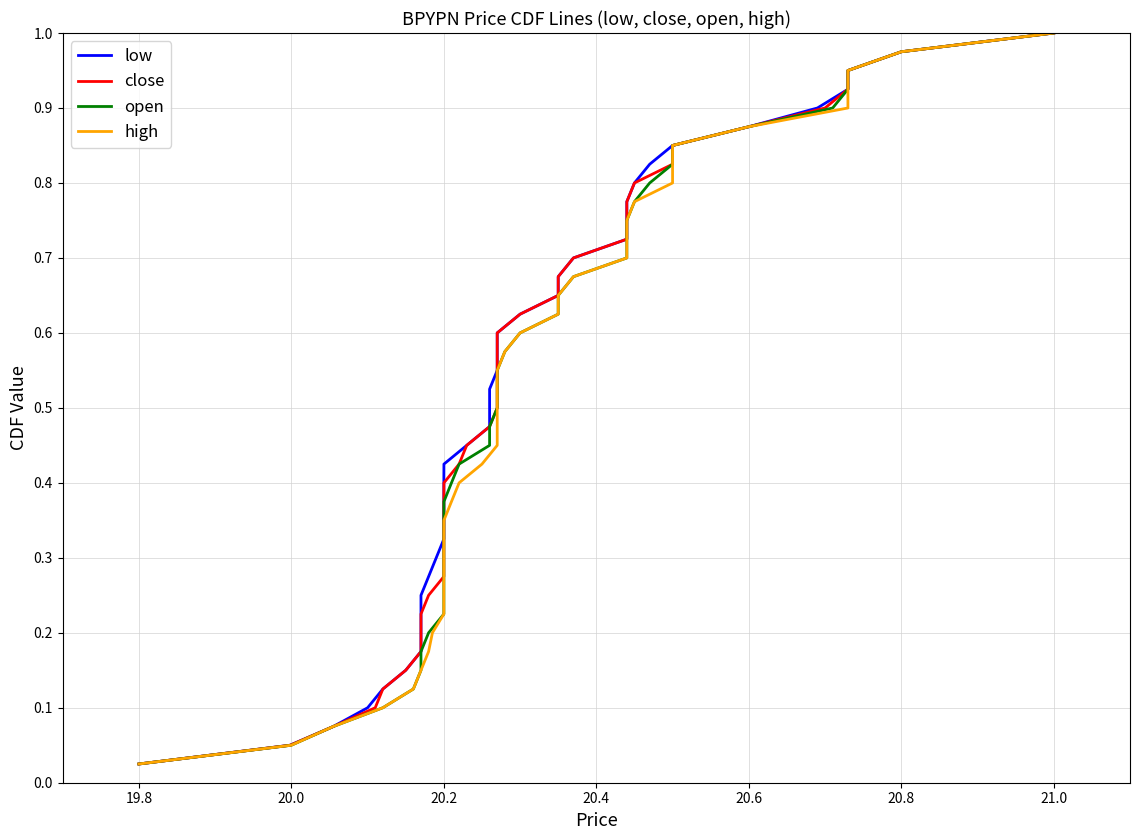

How many categories are shown in the chart?

40